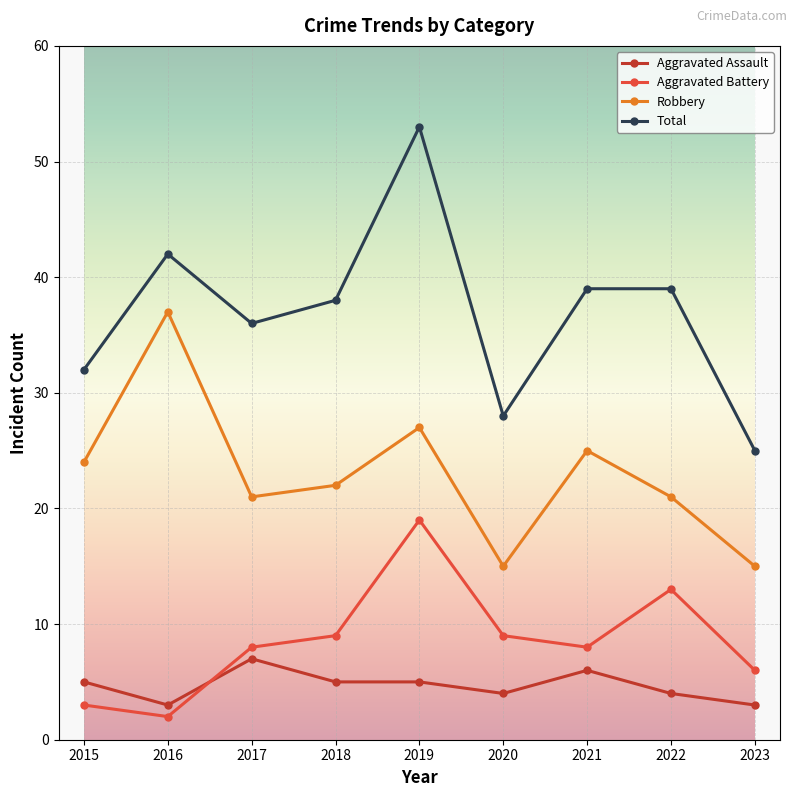

Where do Aggravated Battery and Aggravated Assault first cross each other?

2016 and 2017